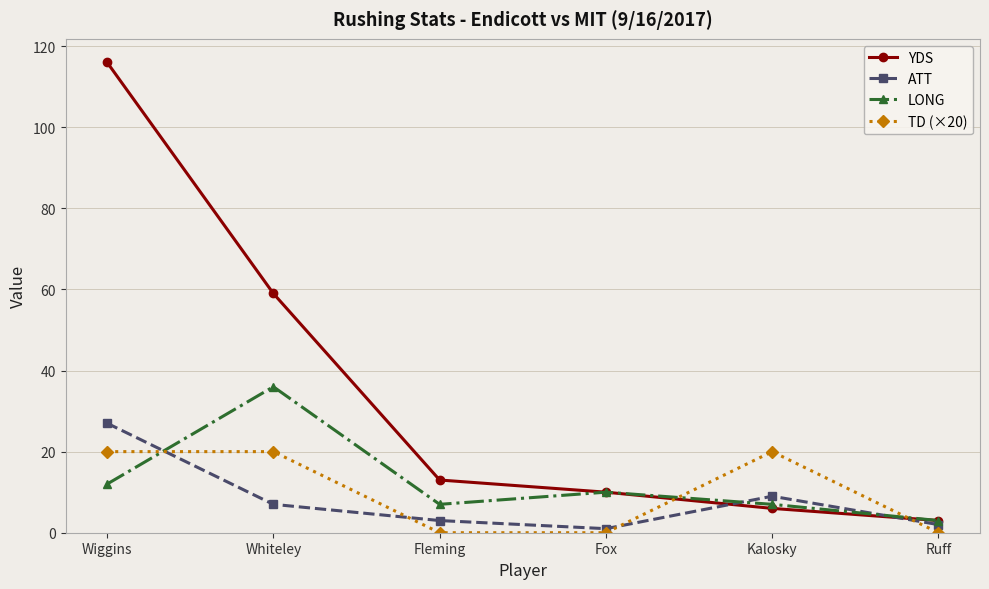

True or false: TD (×20) and ATT intersect in this chart.

True